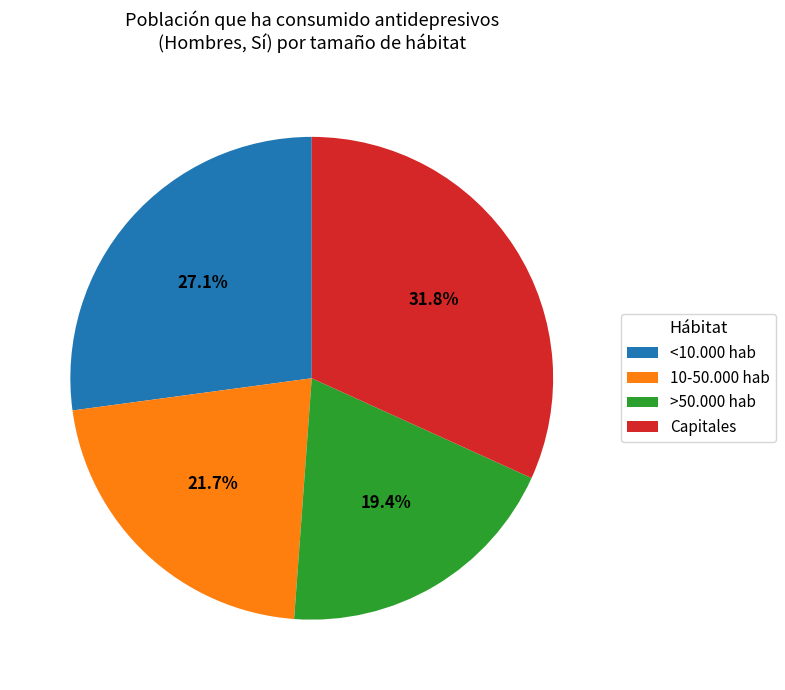

Is Capitales the majority of the pie?

No